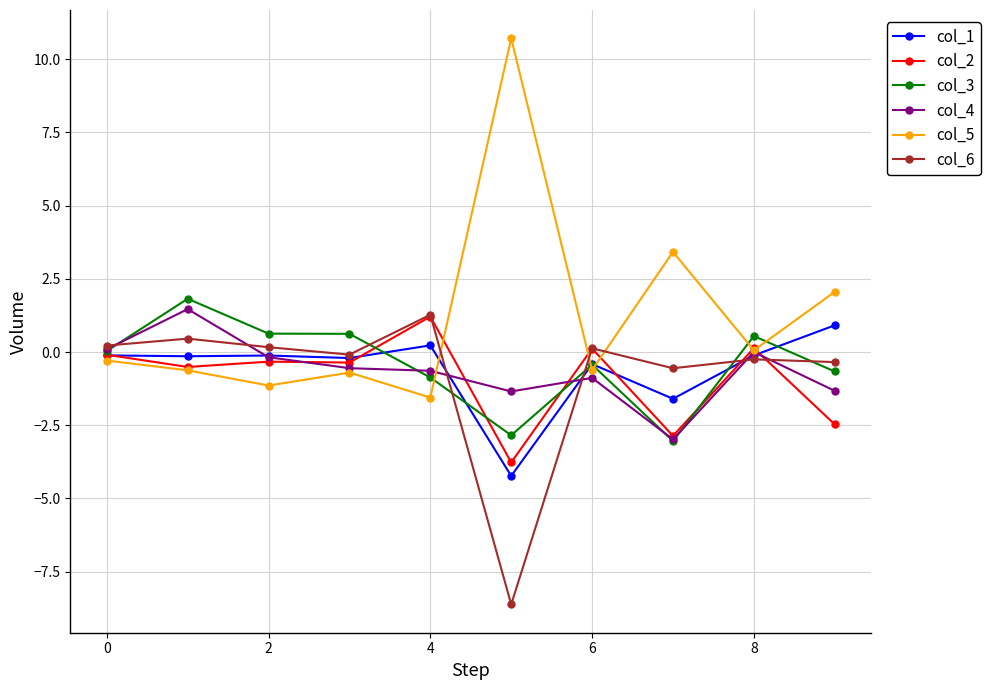

True or false: col_5 has more than 1 interior local peaks.

True